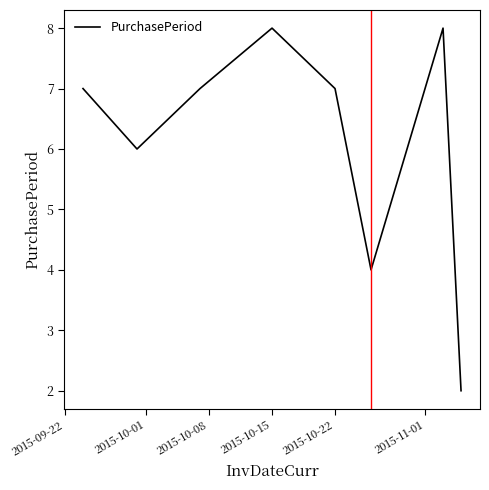

How many interior local peaks (higher than both neighbors) does the data have?

2